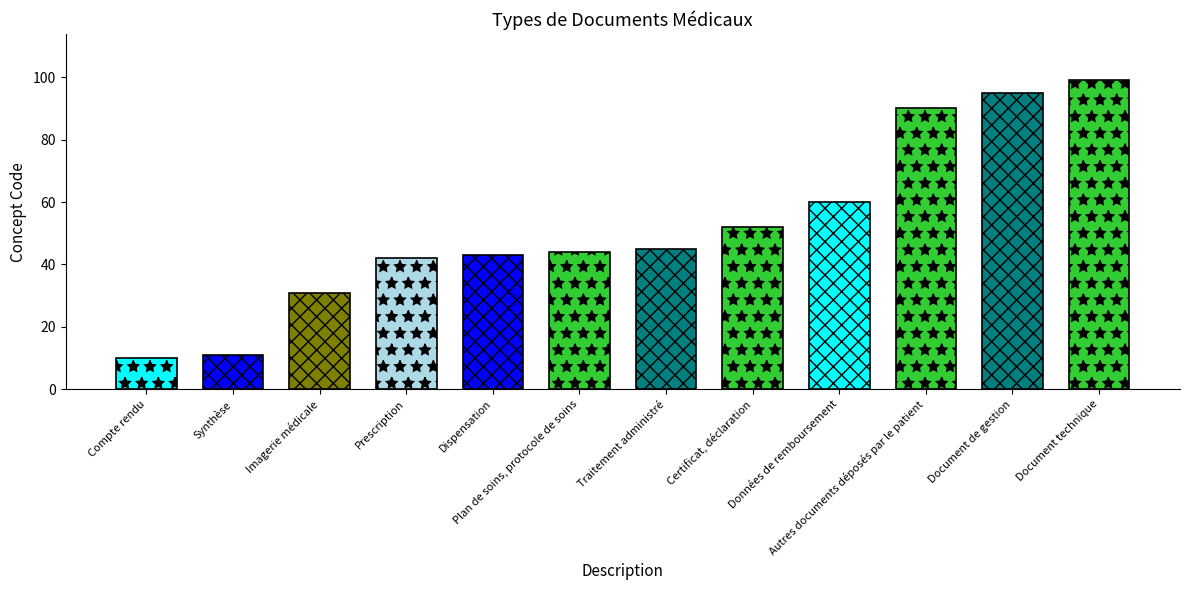

What is the value of the 3rd bar from the left?

31